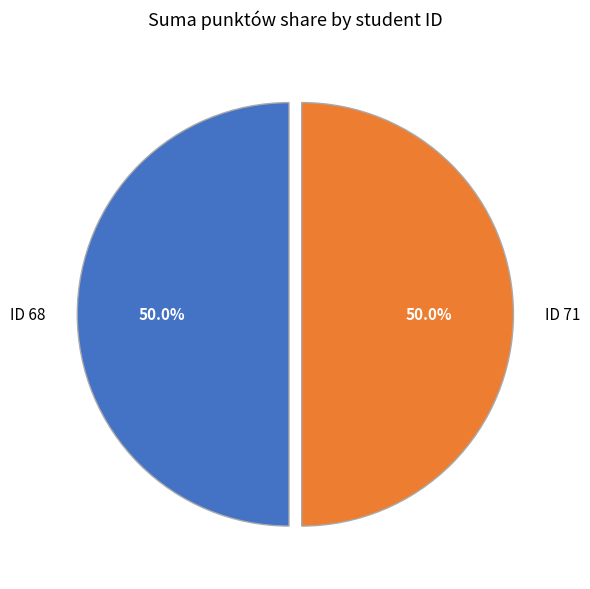

Is the sum of ID 71 and ID 68 greater than half?

Yes